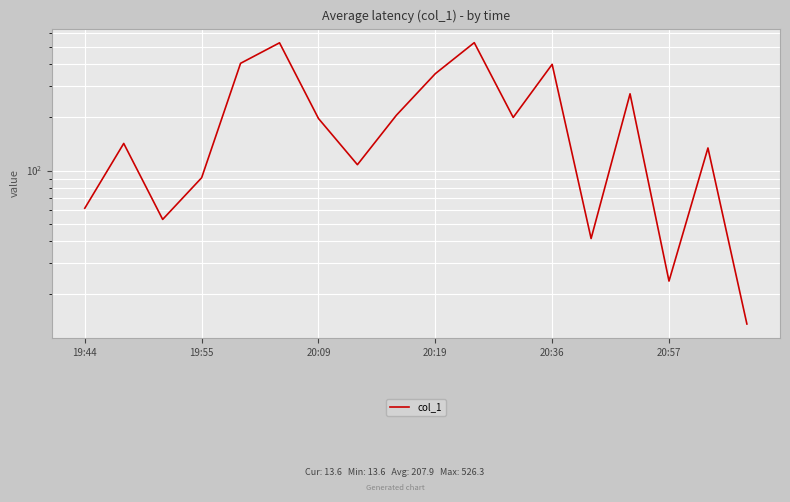

How many points are lower than both their immediate neighbors (excluding endpoints)?

5